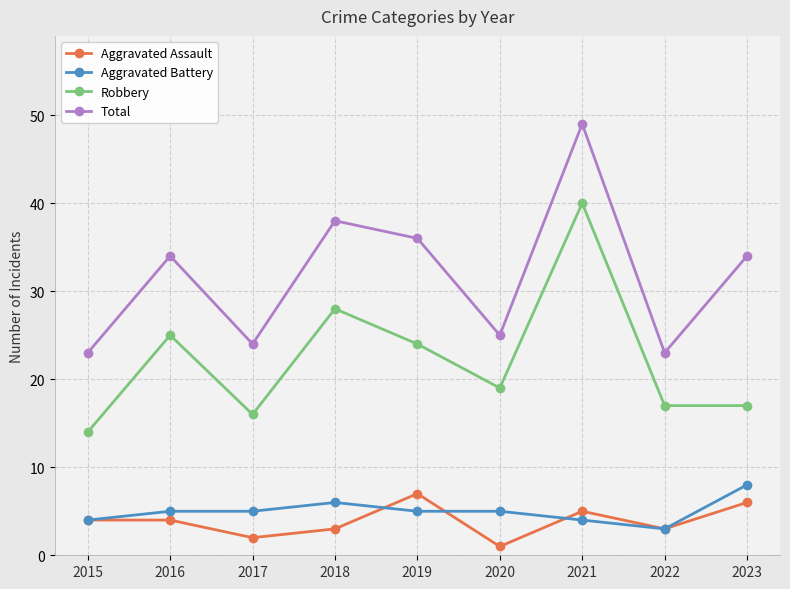

At which category does Robbery reach its first local valley?

2017